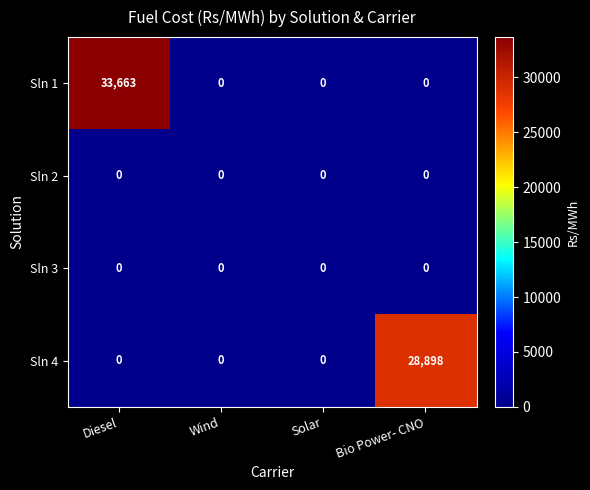

Reading left to right, list all the values displayed in this chart.

Sln 1: Diesel=33663	Wind=0	Solar=0	Bio Power- CNO=0
Sln 2: Diesel=0	Wind=0	Solar=0	Bio Power- CNO=0
Sln 3: Diesel=0	Wind=0	Solar=0	Bio Power- CNO=0
Sln 4: Diesel=0	Wind=0	Solar=0	Bio Power- CNO=28898